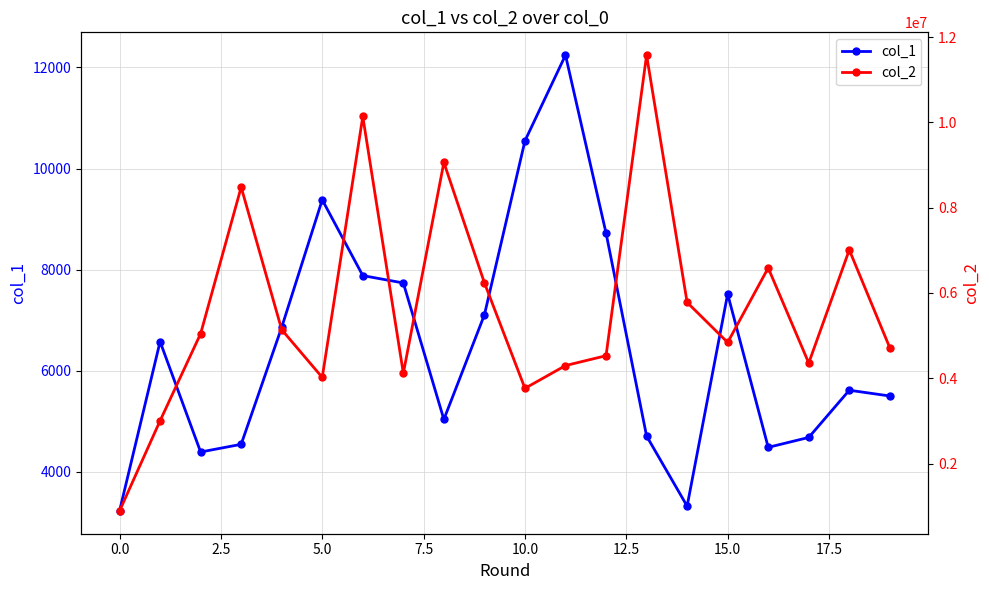

In col_2, how many points are higher than both neighbors (excluding endpoints)?

6